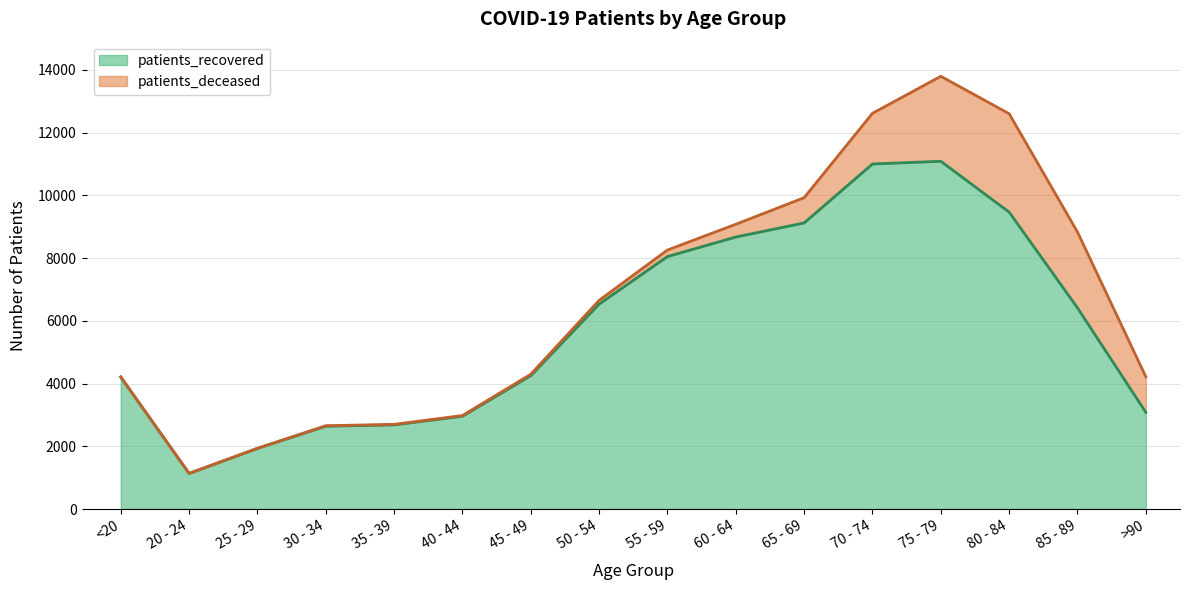

What is the greatest value displayed?

11089